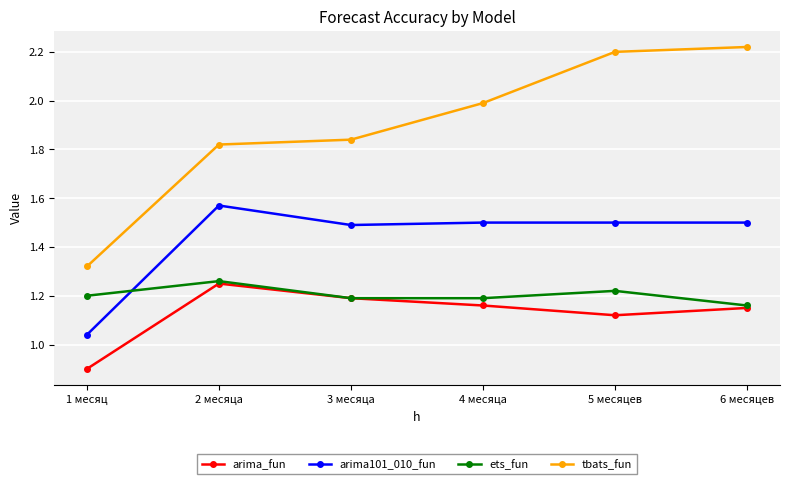

At 1 месяц, list the series in order from smallest to largest.

arima_fun, arima101_010_fun, ets_fun, tbats_fun